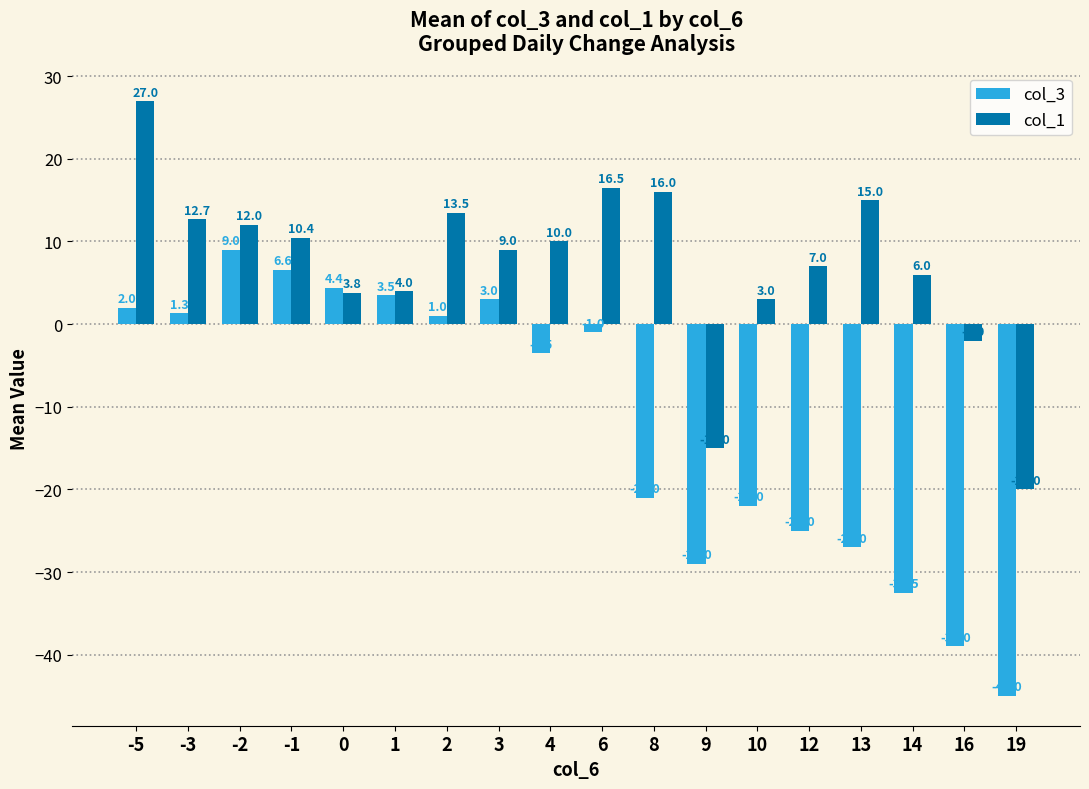

At how many categories does at least one series exceed 21?

1